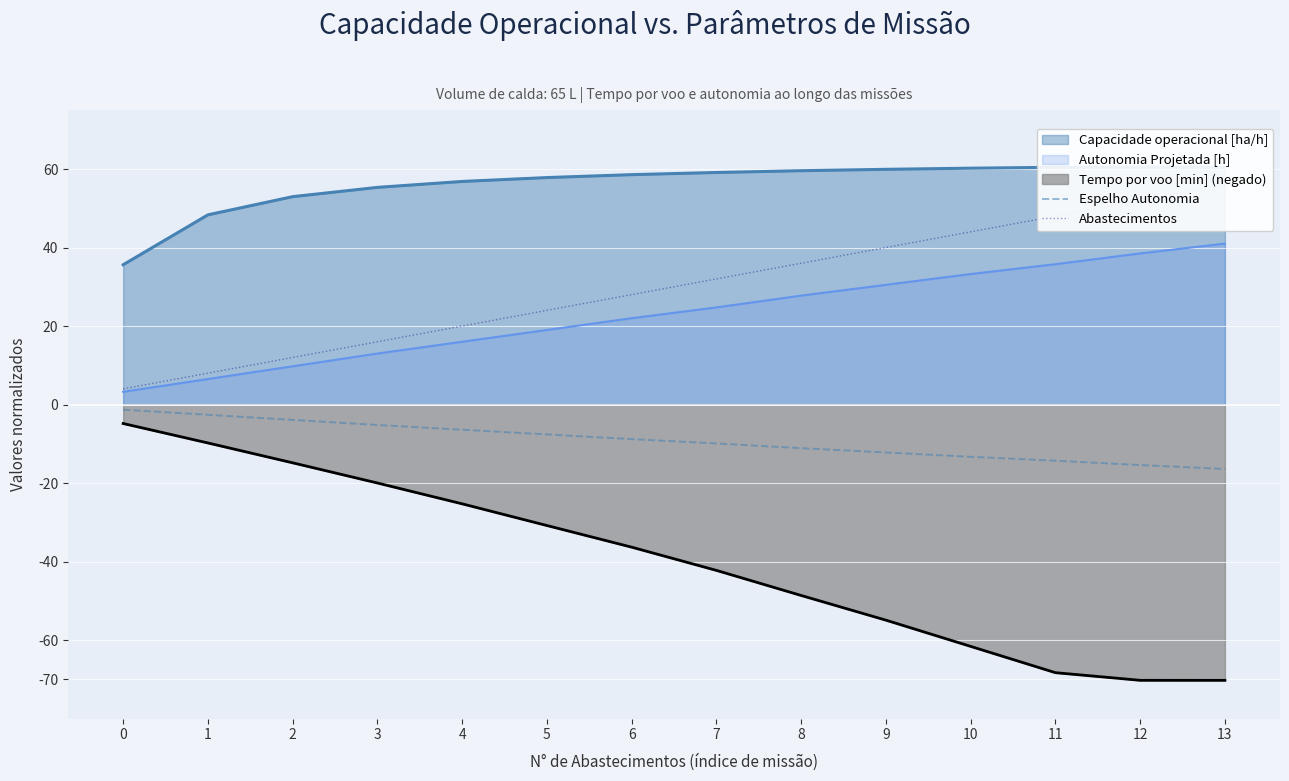

The value of Tempo por voo [min] (negado) at 9 is -54.9. True or false?

True